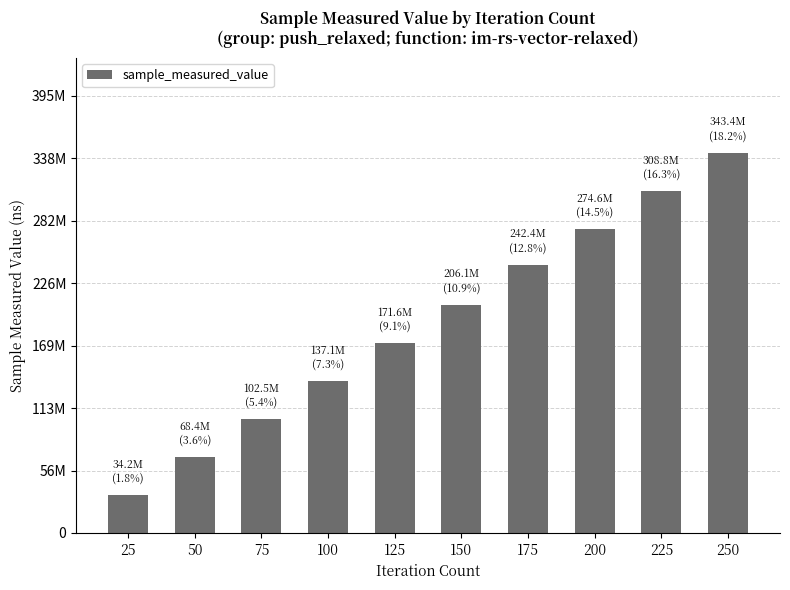

At which category does the chart reach its peak across all series?

250